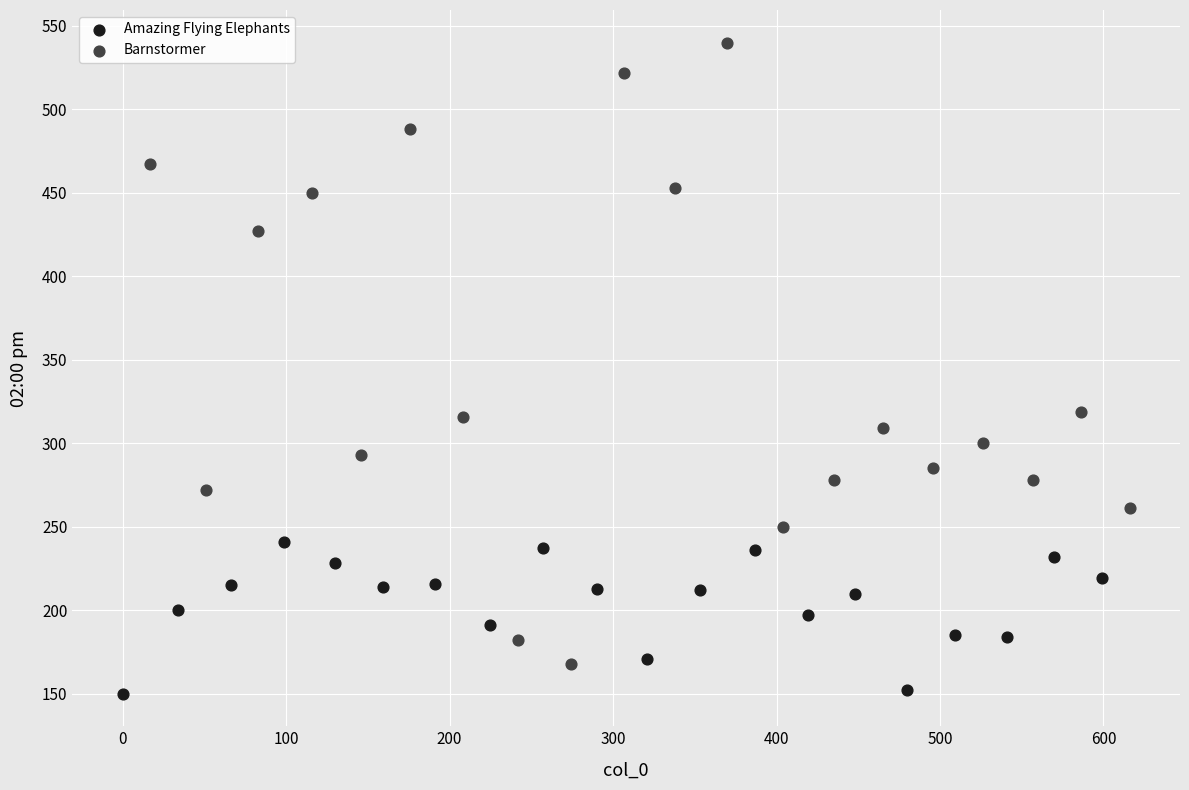

Which series has the widest spread of Y values?

Barnstormer